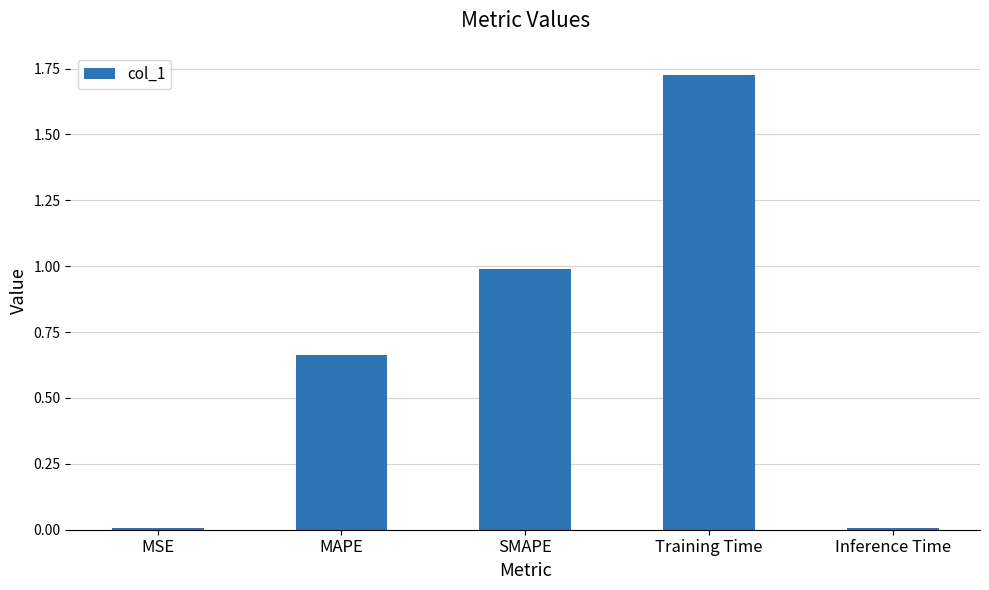

What is the label of the 2nd bar from the right?

Training Time